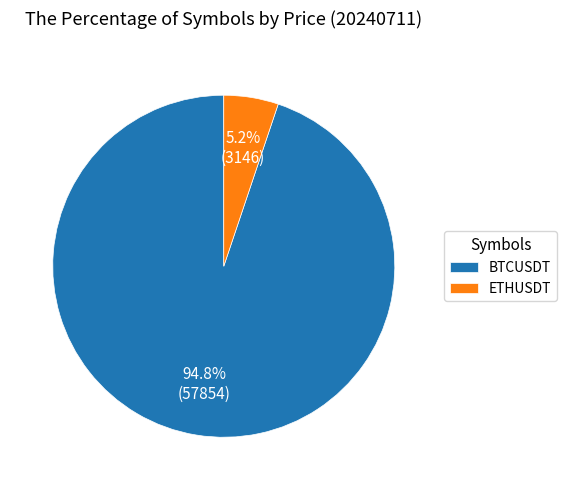

True or false: ETHUSDT accounts for 1% of the total.

False